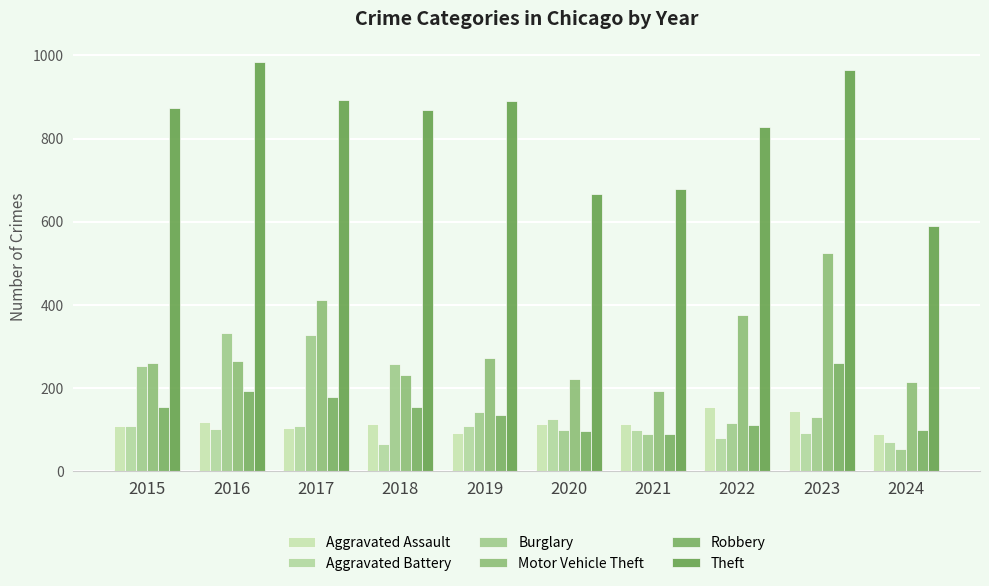

How many bars are there in total?

60